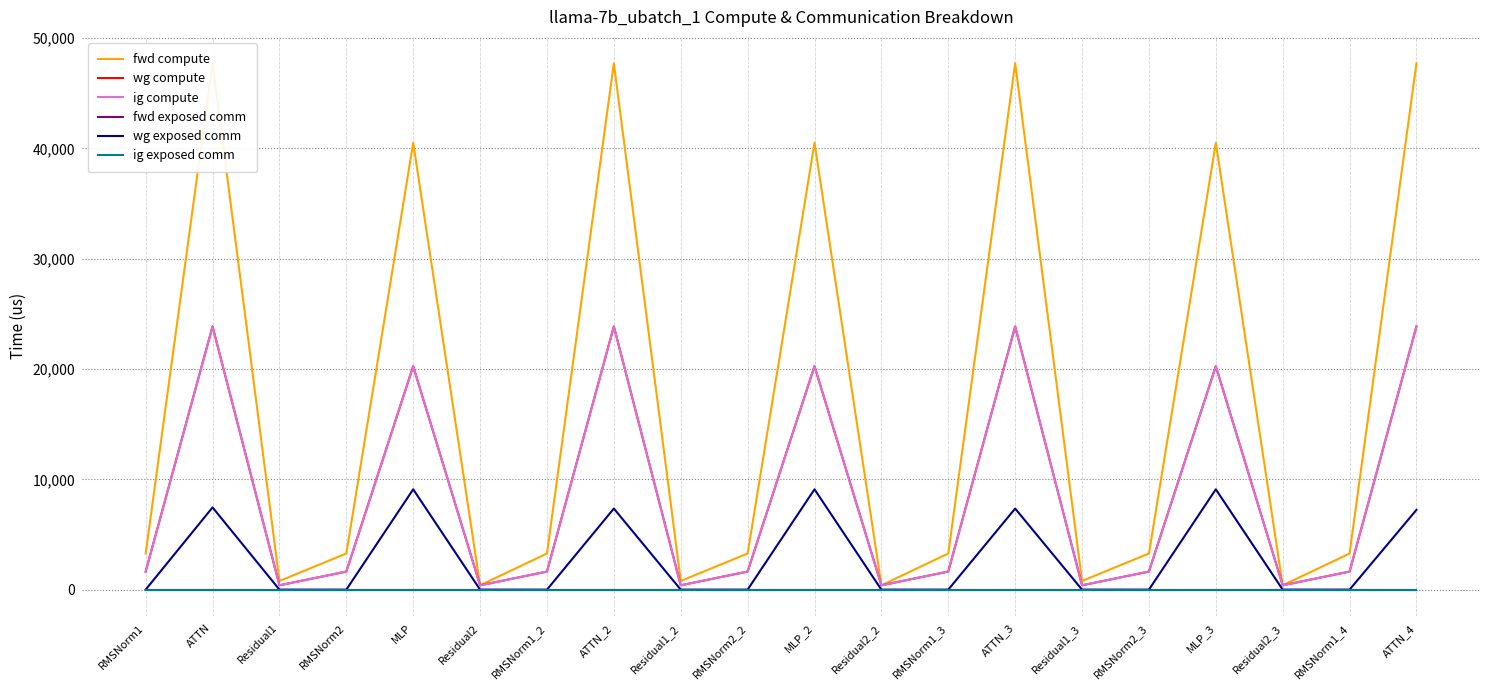

At which label does wg compute first exceed 1638?

RMSNorm1